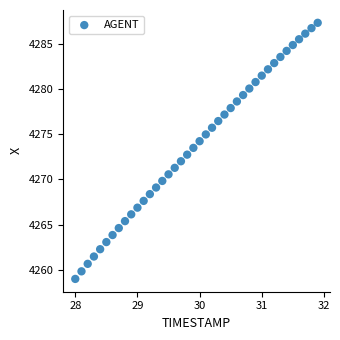

What is the range of Y values (max minus min)?

28.4